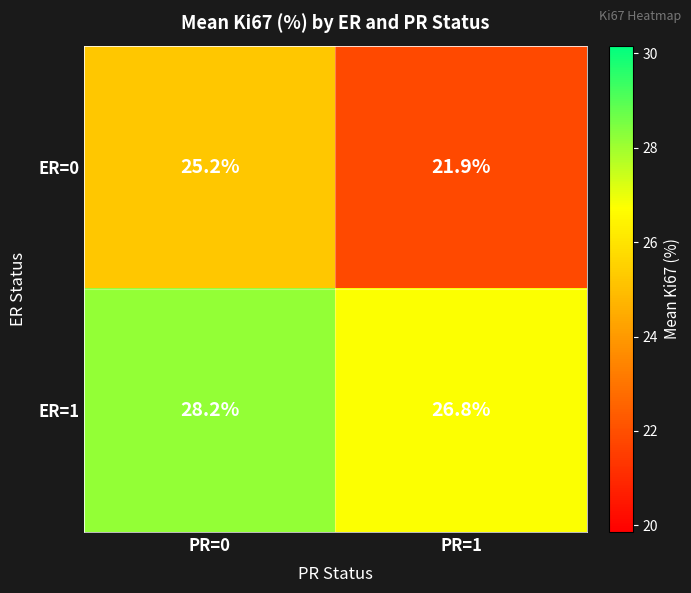

How many values in the ER=0 series are below 25?

1